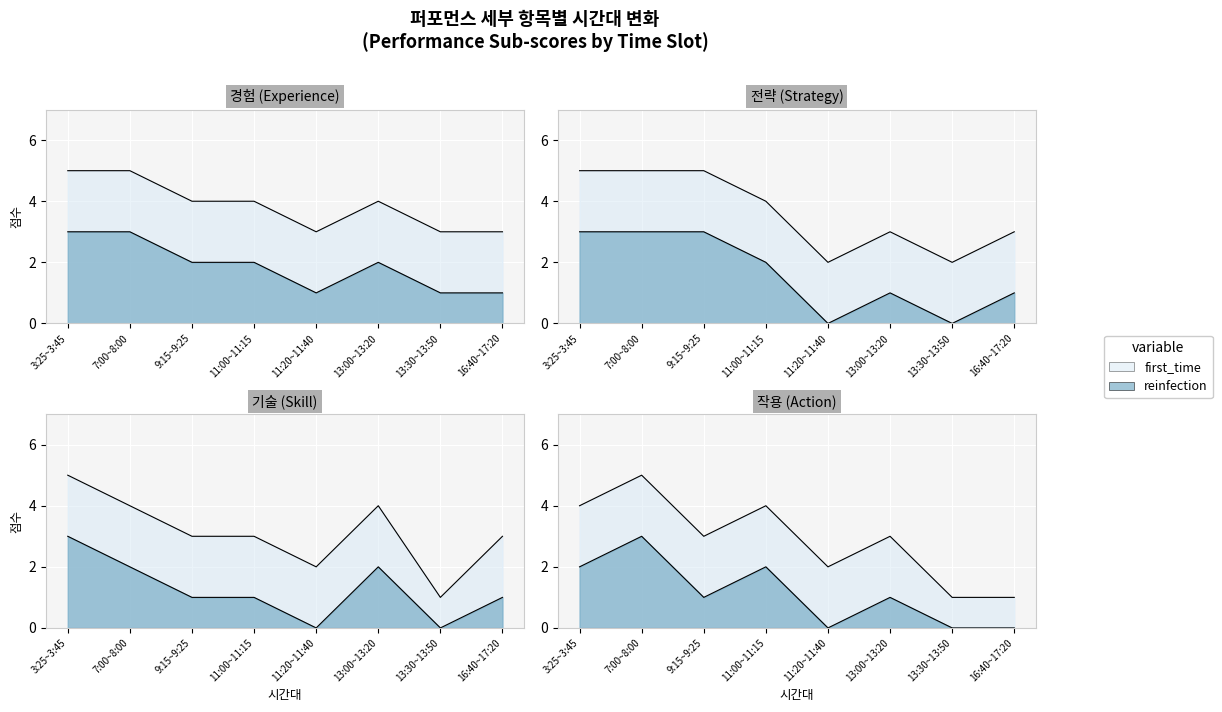

Where do 기술 and 작용 first cross each other?

3:25~3:45 and 7:00~8:00